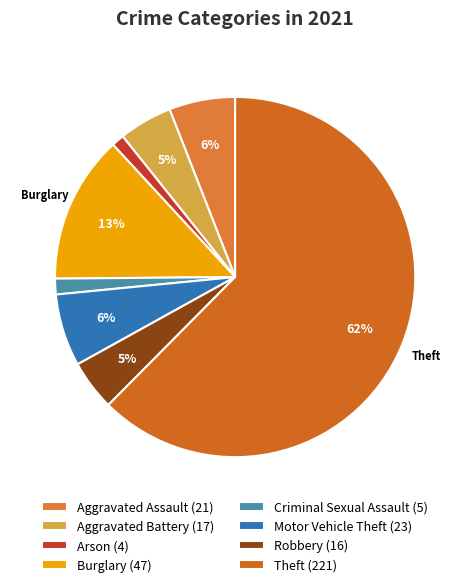

How many segments does this pie chart have?

8